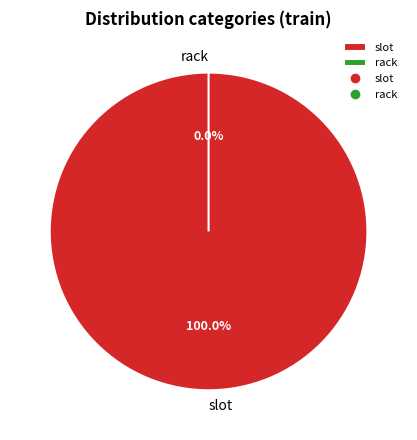

What is the change in value from slot to rack?

-2